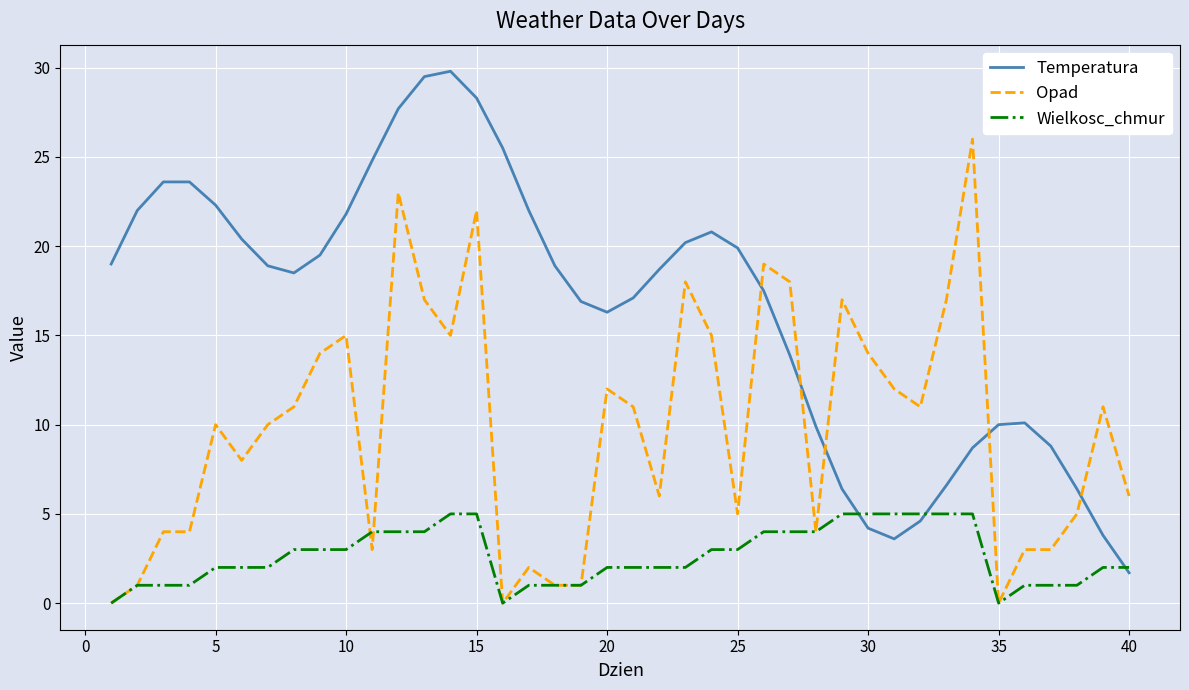

Which series has the largest total across all categories?

Temperatura